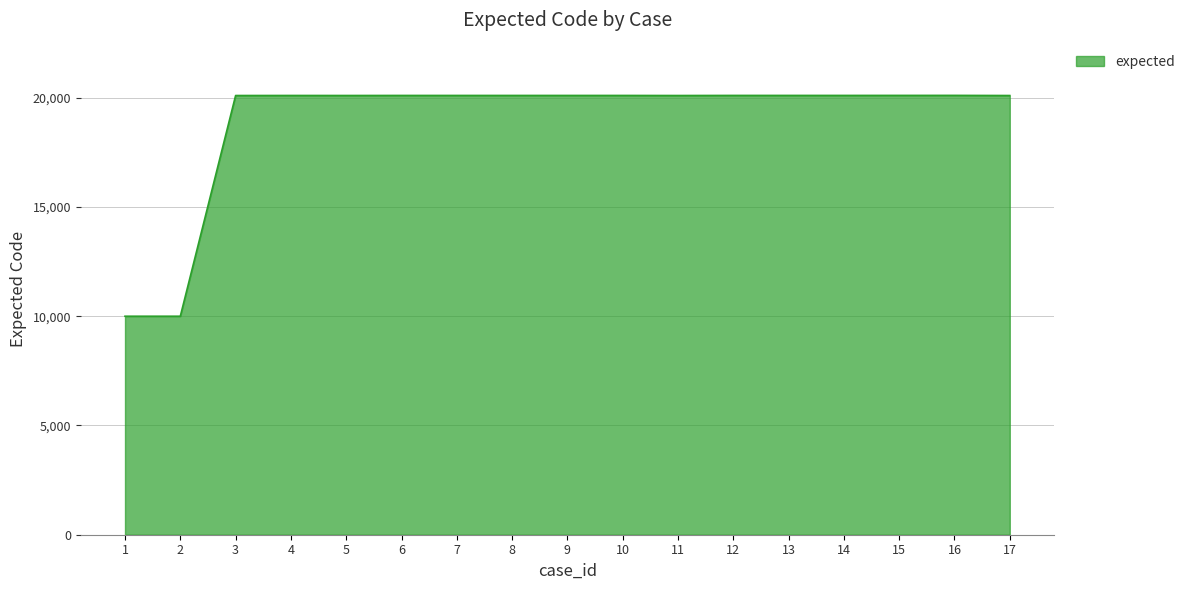

What is the difference between the values at 2 and 11?

10102